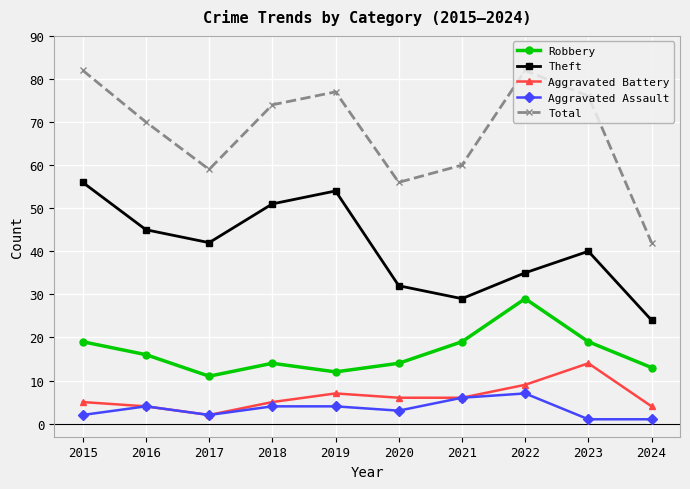

Is the value of Aggravated Assault at 2018 greater than the value of Aggravated Battery at 2020?

No